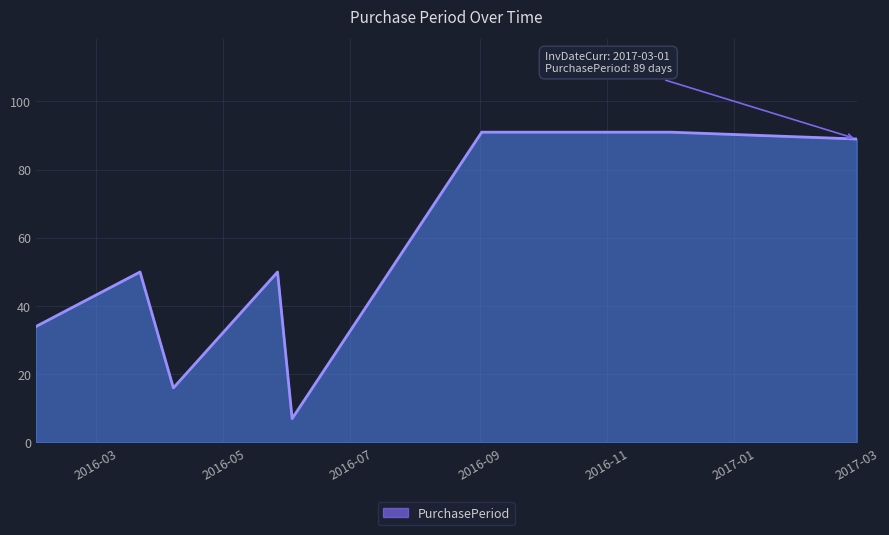

True or false: the data has more than 1 interior local peaks.

True